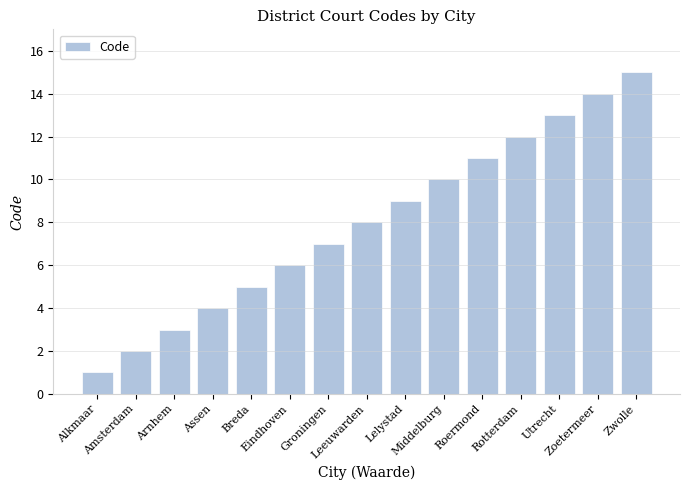

Read the value at Breda, to the nearest 5.

5